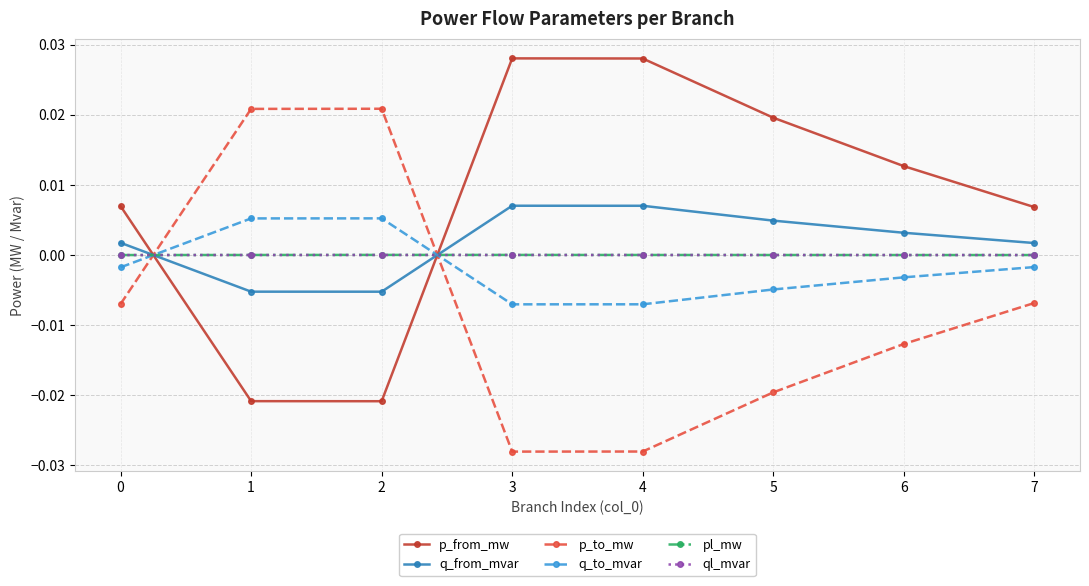

After their last crossing, which series has the higher values: q_from_mvar or q_to_mvar?

q_from_mvar